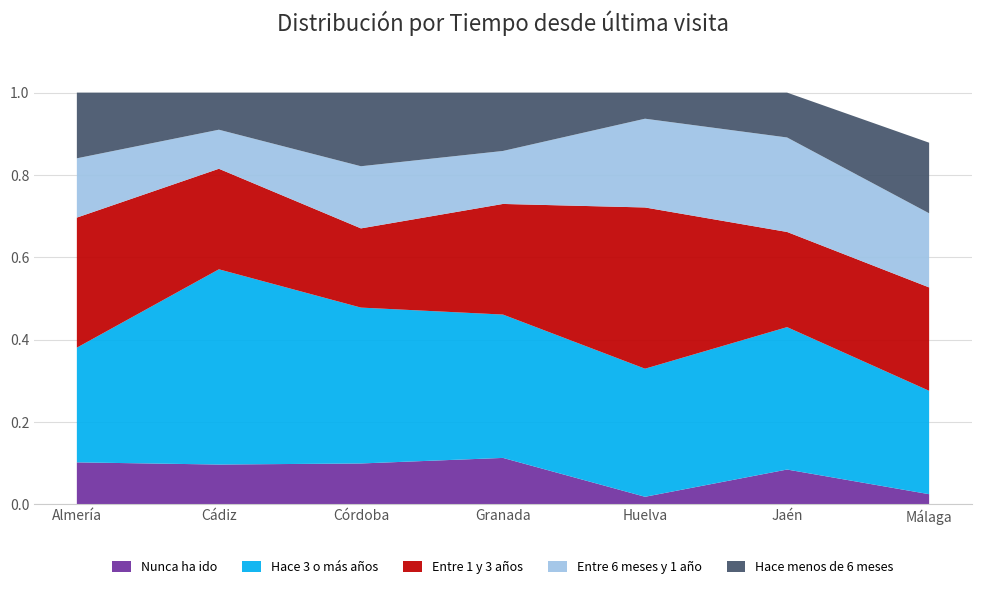

True or false: Nunca ha ido has a value of 0.0 at Jaén.

False